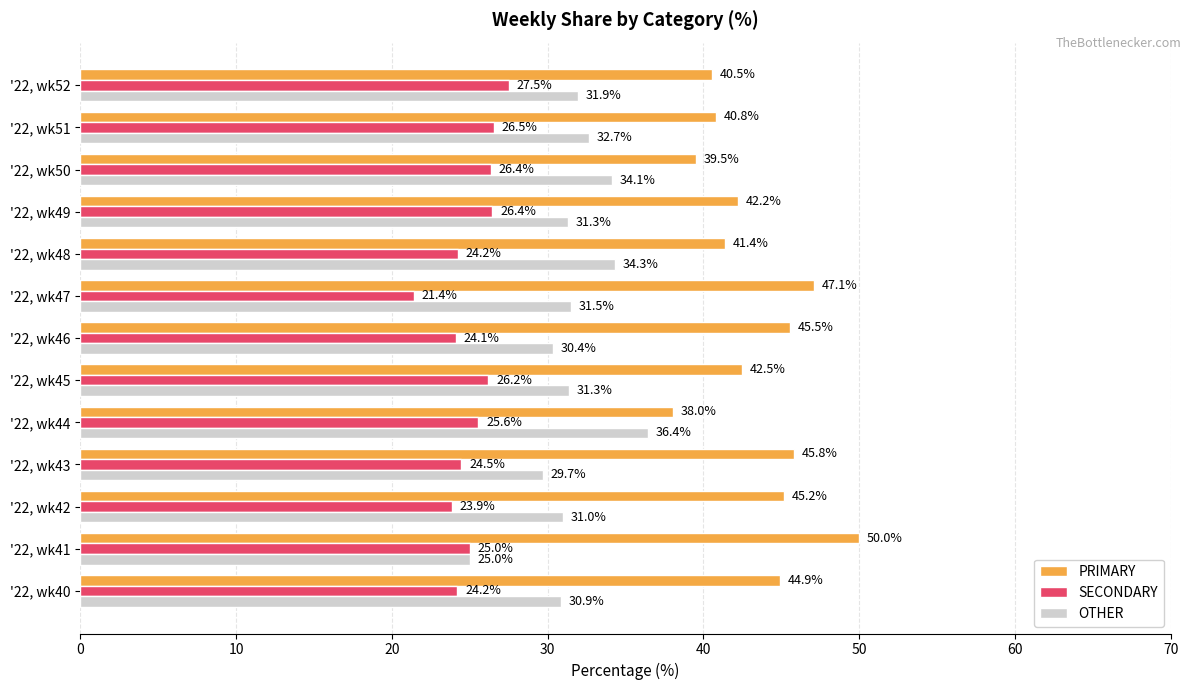

How many categories are shown in the chart?

13